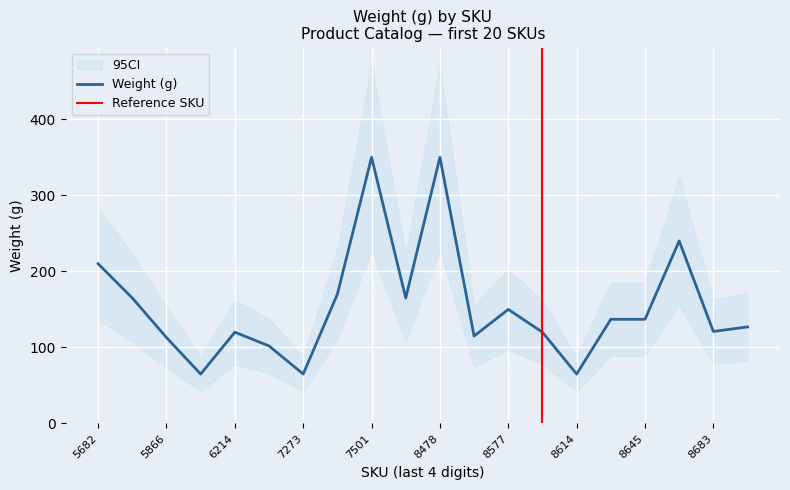

How many interior local valleys (lower than both neighbors) does the data have?

6